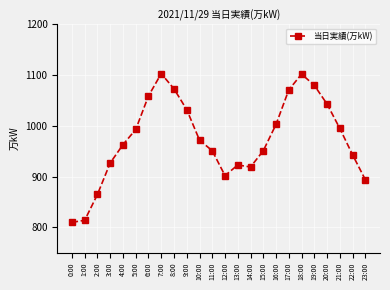

What is the smallest value displayed?

810